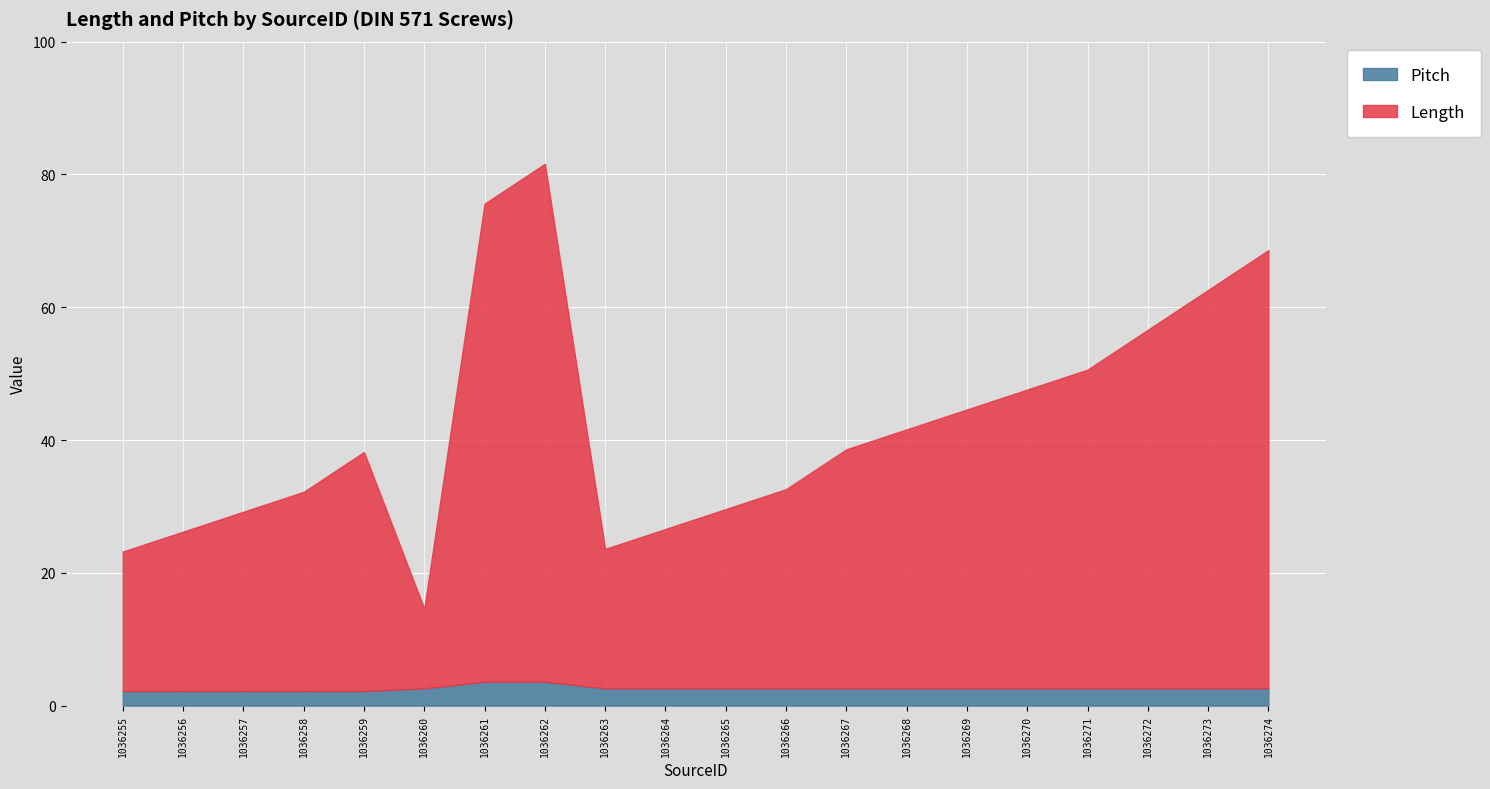

What are all the series names shown in the legend?

Pitch, Length